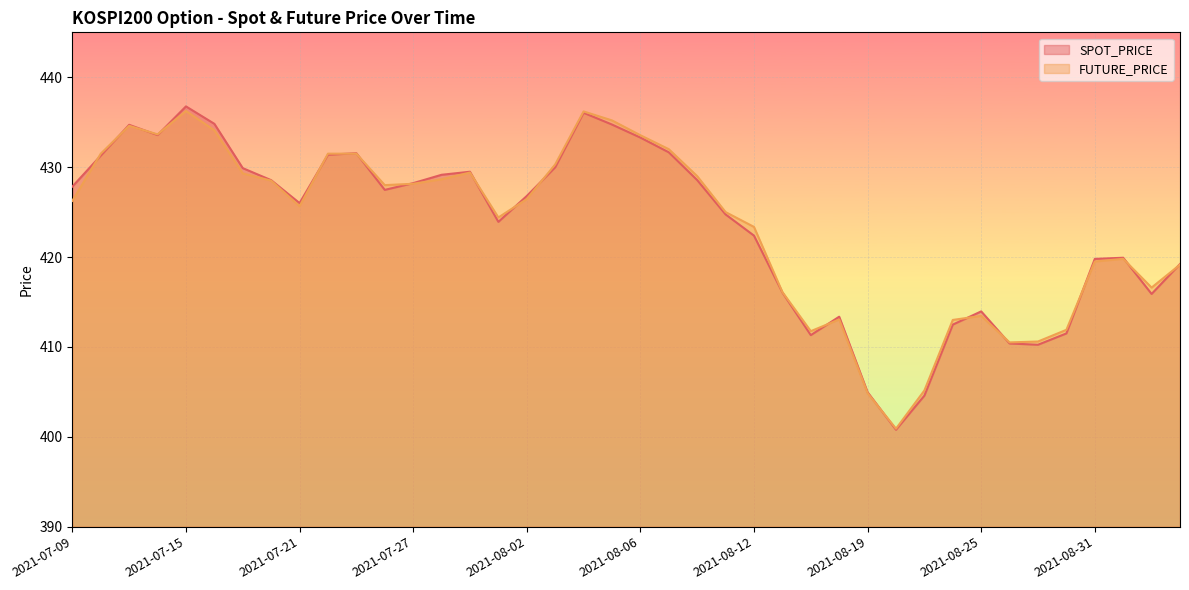

At how many categories does at least one series exceed 409?

37